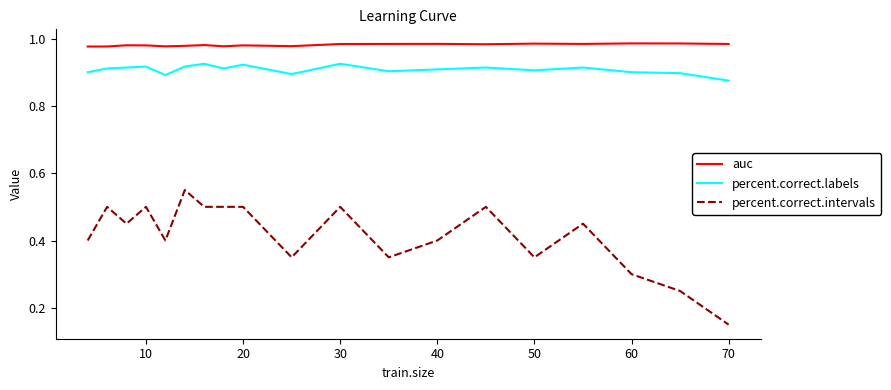

Which series has the largest range (max minus min)?

percent.correct.intervals